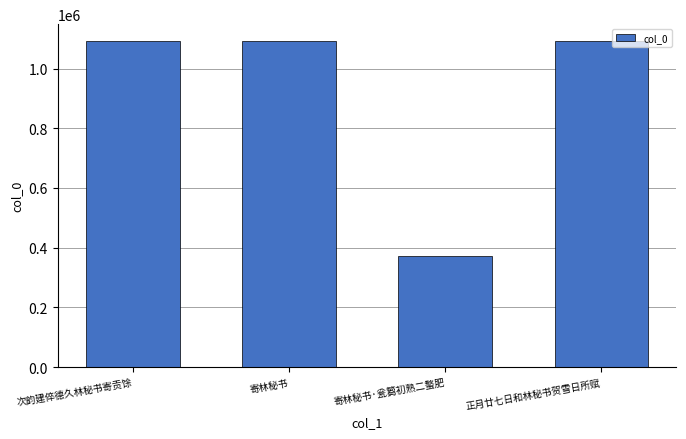

What is the change in value from 次韵建倅德久林秘书寄贡馀 to 寄林秘书·瓮篘初熟二螯肥?

-721249